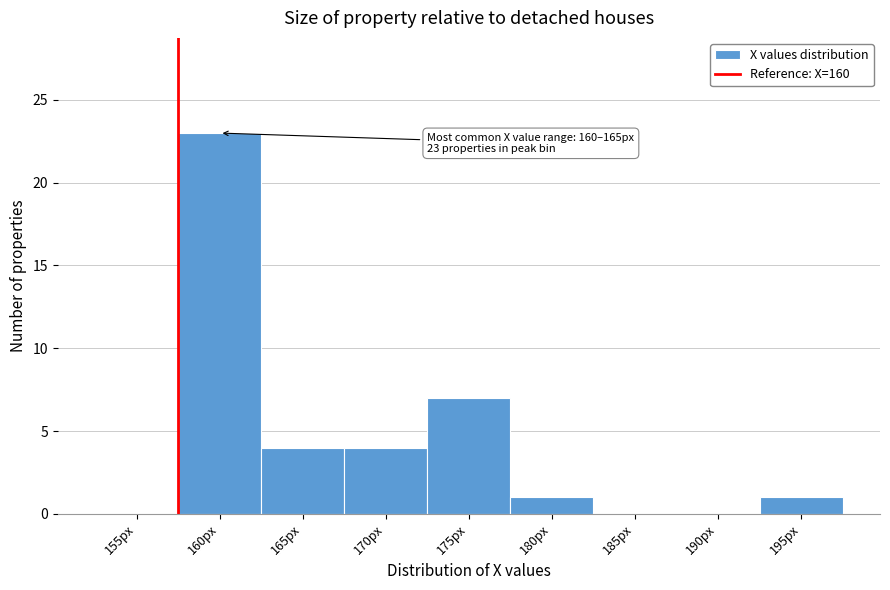

Reading right to left, list all the values displayed in this chart.

195px=1	190px=0	185px=0	180px=1	175px=7	170px=4	165px=4	160px=23	155px=0